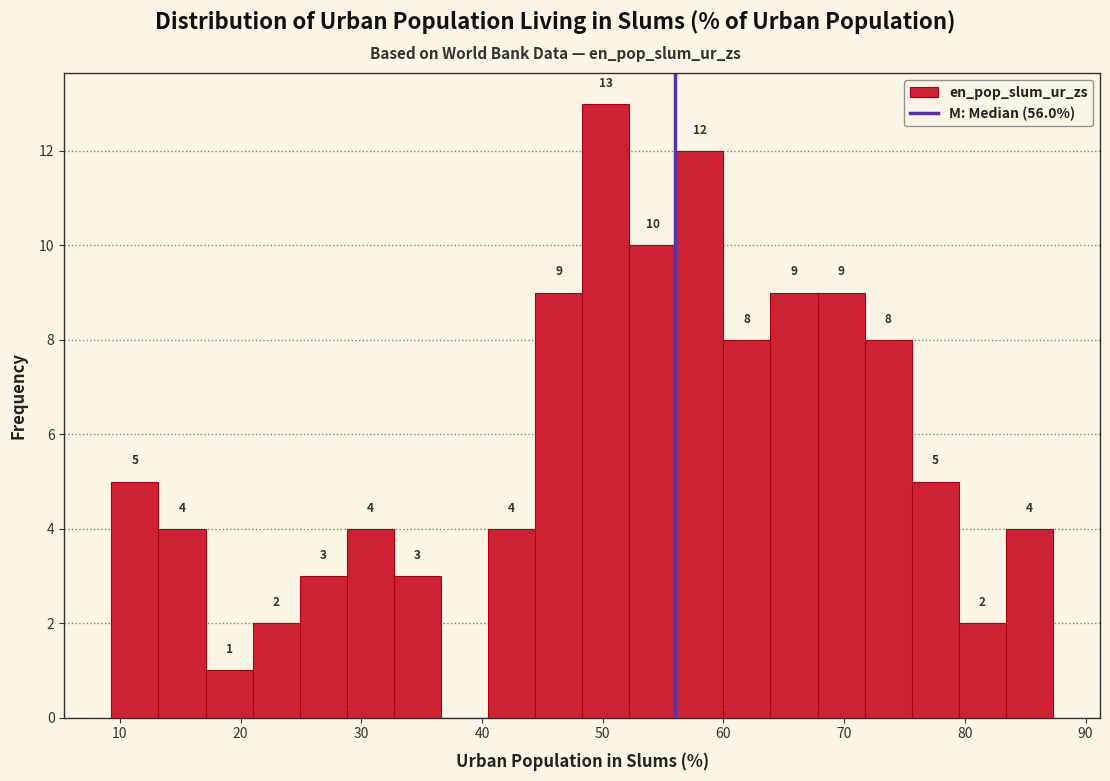

Around what value on the x-axis is the tallest bar? Give the approximate position of its centre, as read against the axis.

50